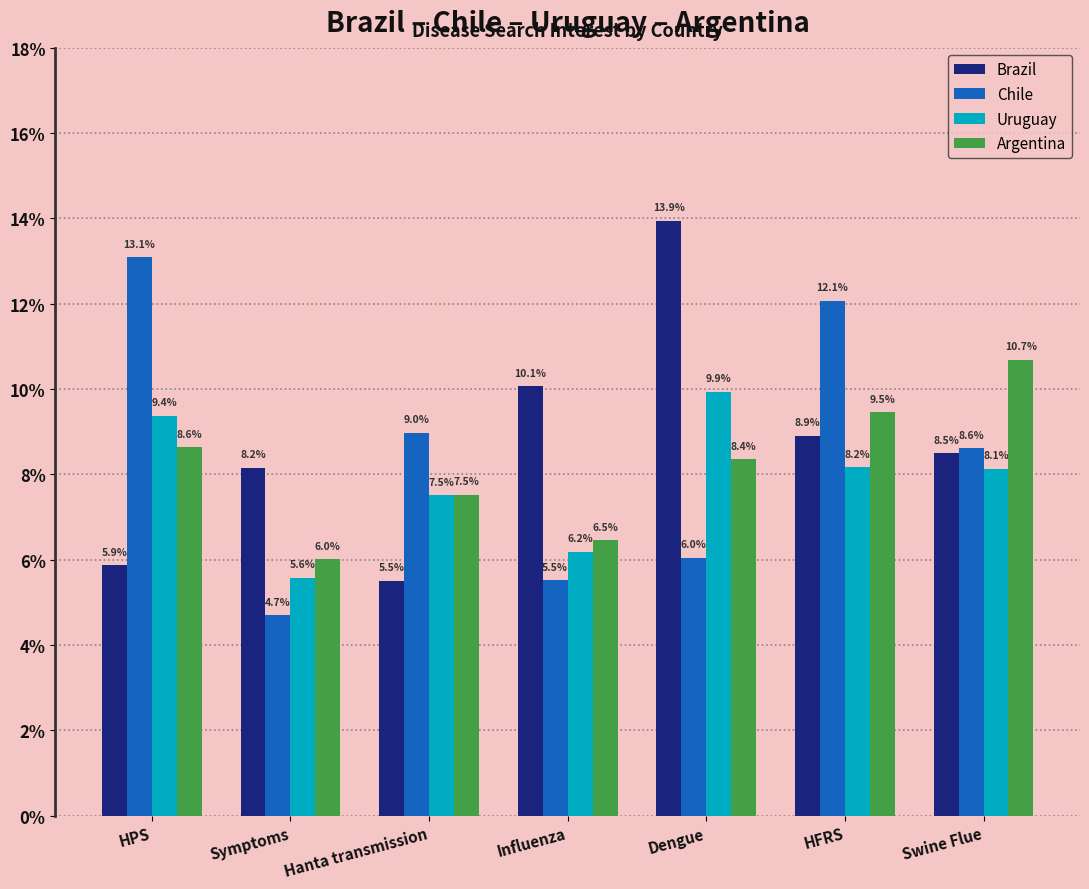

Reading right to left, transcribe all the data shown in this chart.

Brazil: 0.1	0.1	0.1	0.1	0.1	0.1	0.1
Chile: 0.1	0.1	0.1	0.1	0.1	0.0	0.1
Uruguay: 0.1	0.1	0.1	0.1	0.1	0.1	0.1
Argentina: 0.1	0.1	0.1	0.1	0.1	0.1	0.1